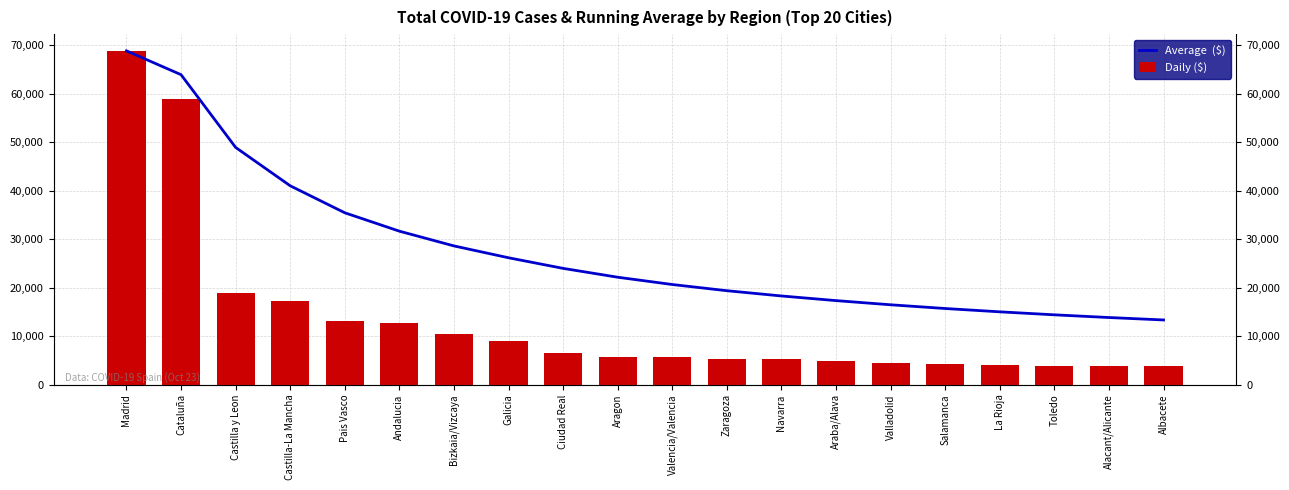

How many bars are there in total?

40